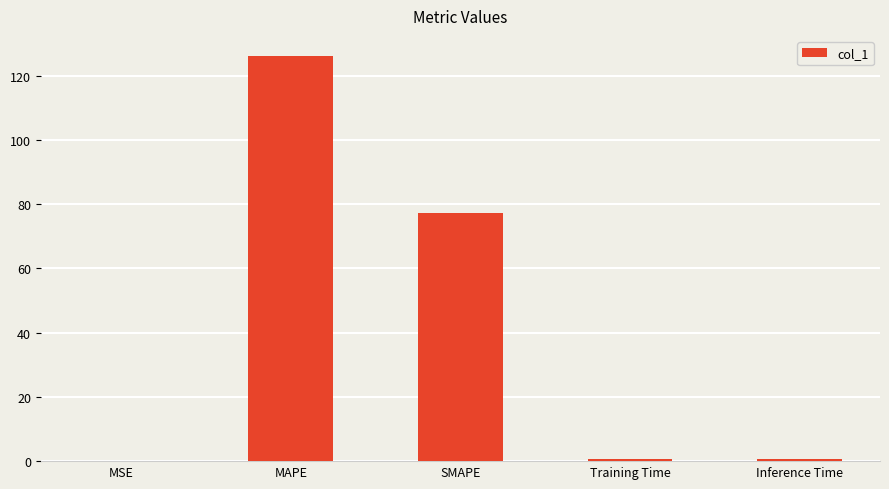

Which label corresponds to the largest value in the chart?

MAPE